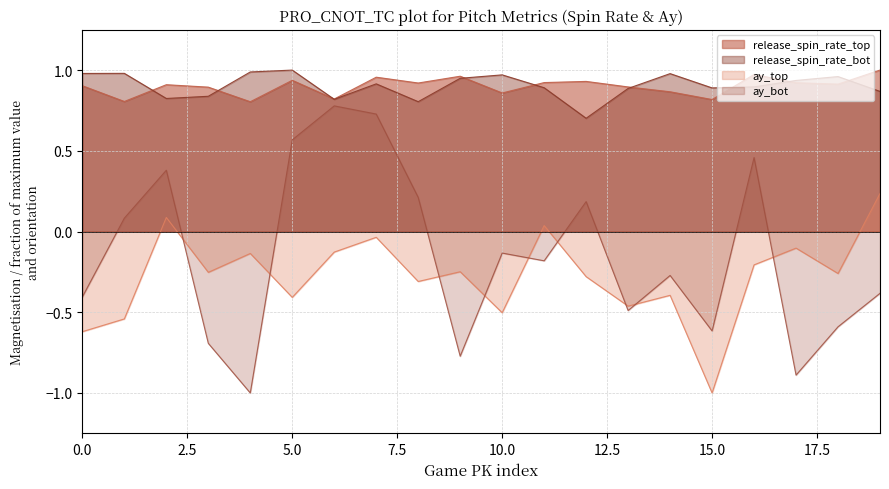

True or false: ay_top and release_spin_rate_top intersect in this chart.

False